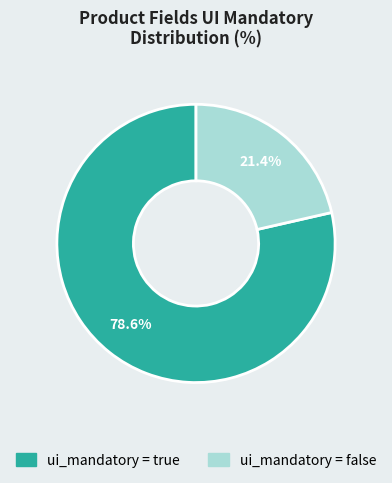

What is the smallest slice in the pie chart?

ui_mandatory = false